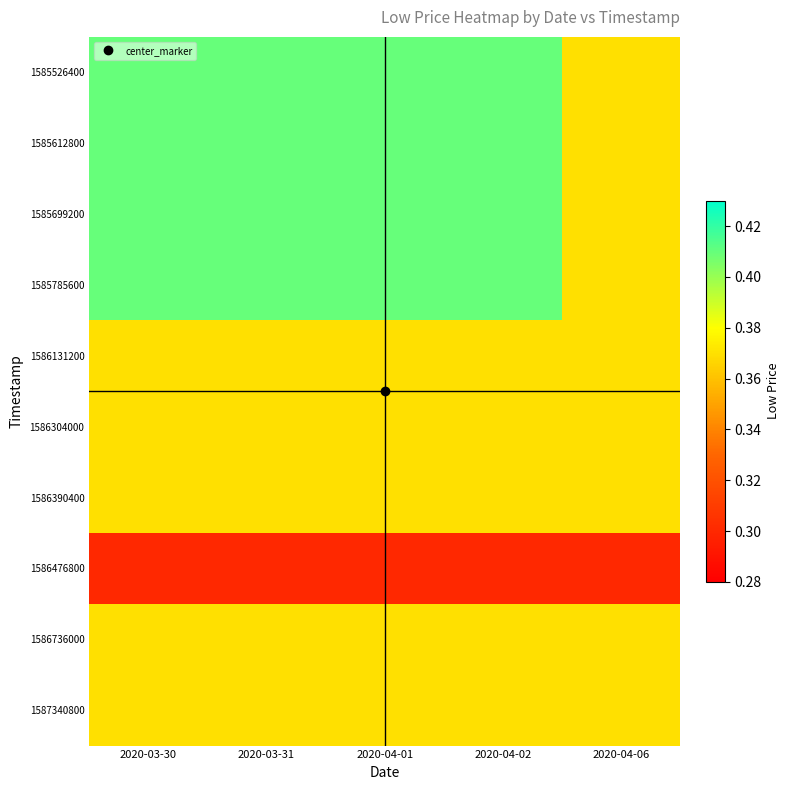

Reading right to left, extract all data points from this chart.

1585526400: 2020-04-06=0.4	2020-04-02=0.4	2020-04-01=0.4	2020-03-31=0.4	2020-03-30=0.4
1585612800: 2020-04-06=0.4	2020-04-02=0.4	2020-04-01=0.4	2020-03-31=0.4	2020-03-30=0.4
1585699200: 2020-04-06=0.4	2020-04-02=0.4	2020-04-01=0.4	2020-03-31=0.4	2020-03-30=0.4
1585785600: 2020-04-06=0.4	2020-04-02=0.4	2020-04-01=0.4	2020-03-31=0.4	2020-03-30=0.4
1586131200: 2020-04-06=0.4	2020-04-02=0.4	2020-04-01=0.4	2020-03-31=0.4	2020-03-30=0.4
1586304000: 2020-04-06=0.4	2020-04-02=0.4	2020-04-01=0.4	2020-03-31=0.4	2020-03-30=0.4
1586390400: 2020-04-06=0.4	2020-04-02=0.4	2020-04-01=0.4	2020-03-31=0.4	2020-03-30=0.4
1586476800: 2020-04-06=0.3	2020-04-02=0.3	2020-04-01=0.3	2020-03-31=0.3	2020-03-30=0.3
1586736000: 2020-04-06=0.4	2020-04-02=0.4	2020-04-01=0.4	2020-03-31=0.4	2020-03-30=0.4
1587340800: 2020-04-06=0.4	2020-04-02=0.4	2020-04-01=0.4	2020-03-31=0.4	2020-03-30=0.4